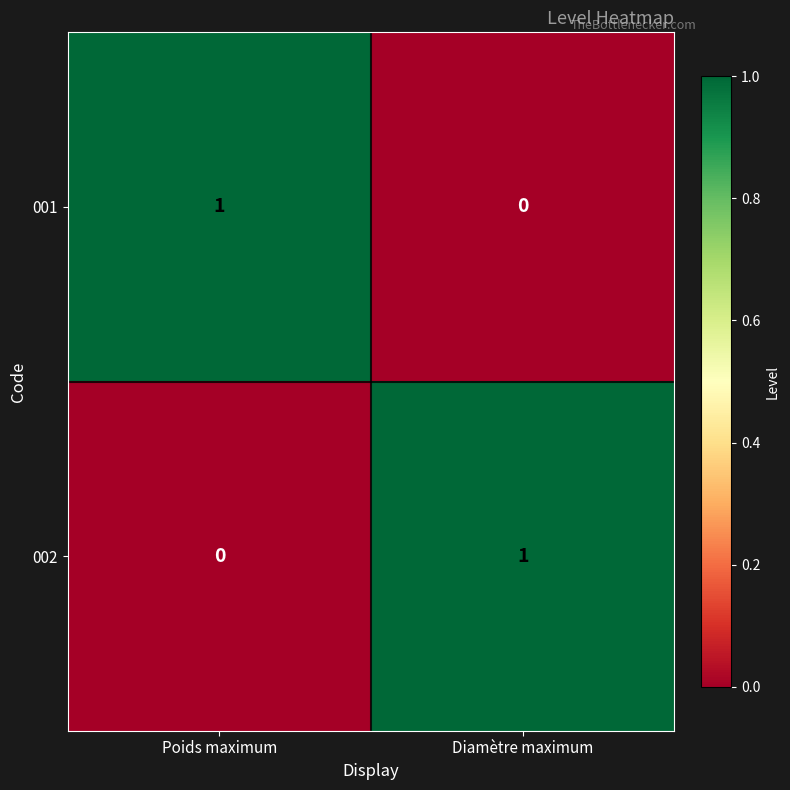

True or false: 001 has a value of 0 at Diamètre maximum.

True